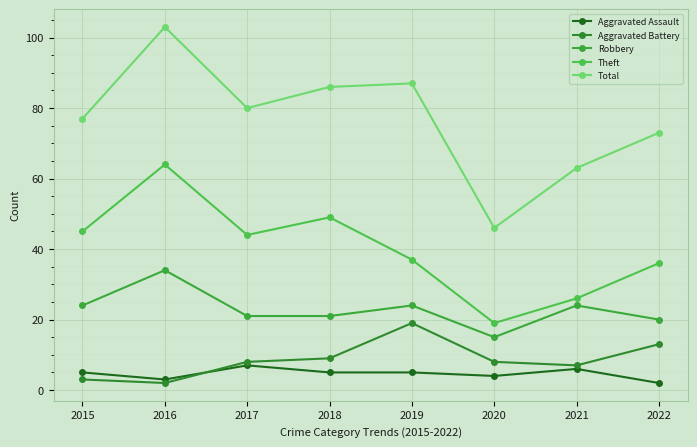

Reading left to right, extract all data points from this chart.

Aggravated Assault: 2015=5	2016=3	2017=7	2018=5	2019=5	2020=4	2021=6	2022=2
Aggravated Battery: 2015=3	2016=2	2017=8	2018=9	2019=19	2020=8	2021=7	2022=13
Robbery: 2015=24	2016=34	2017=21	2018=21	2019=24	2020=15	2021=24	2022=20
Theft: 2015=45	2016=64	2017=44	2018=49	2019=37	2020=19	2021=26	2022=36
Total: 2015=77	2016=103	2017=80	2018=86	2019=87	2020=46	2021=63	2022=73